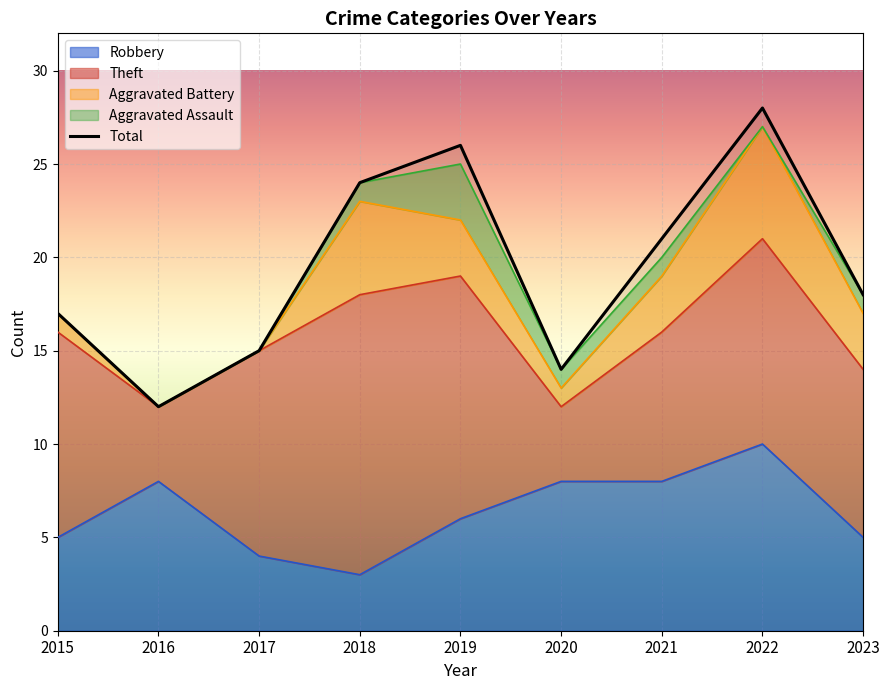

Is it true that Theft equals 15 at 2018?

True